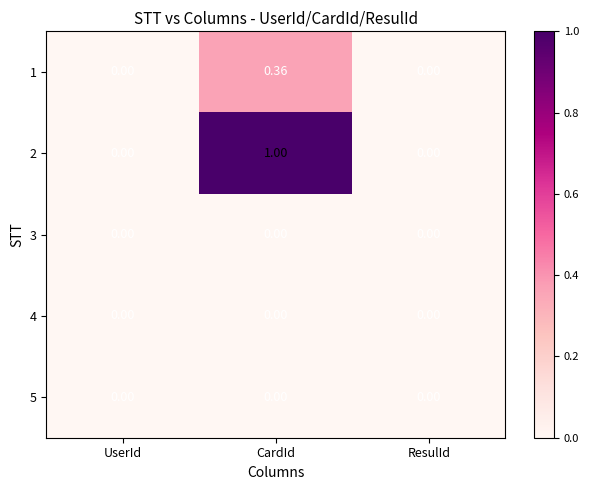

At which category does the chart reach its peak across all series?

CardId